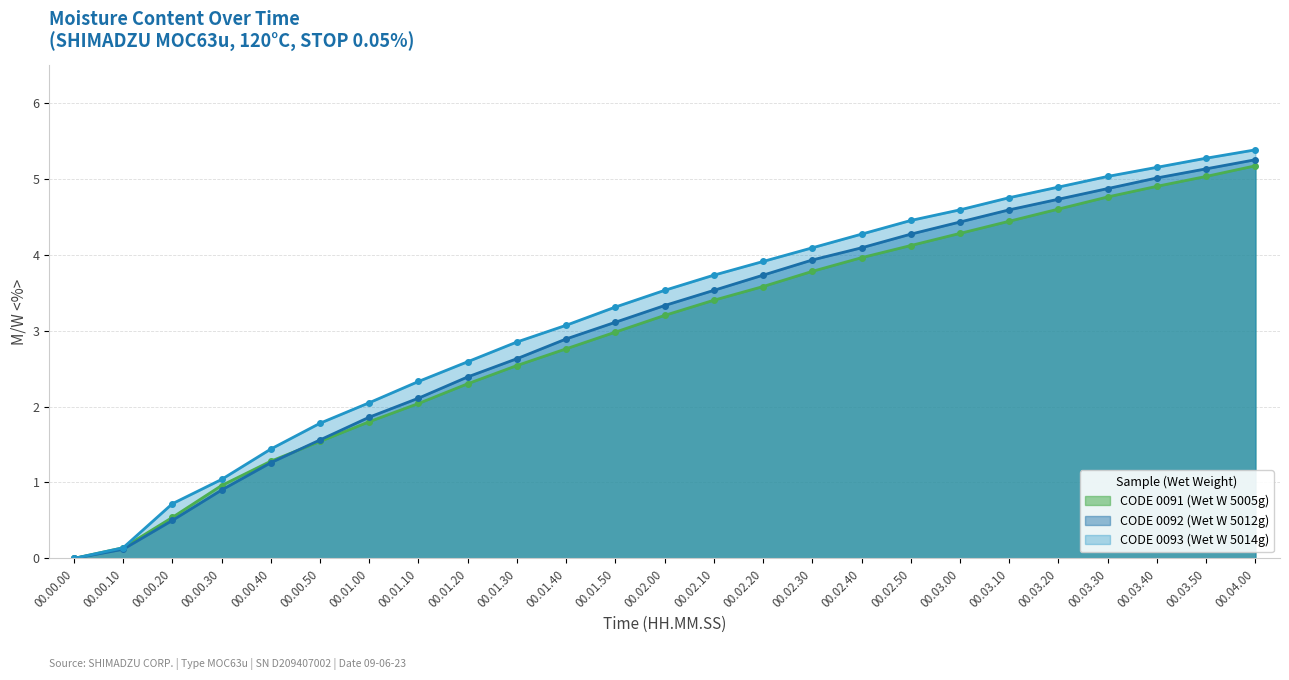

True or false: CODE 0091 (Wet W 5005g) has a value of 2.9 at 00.01.00.

False